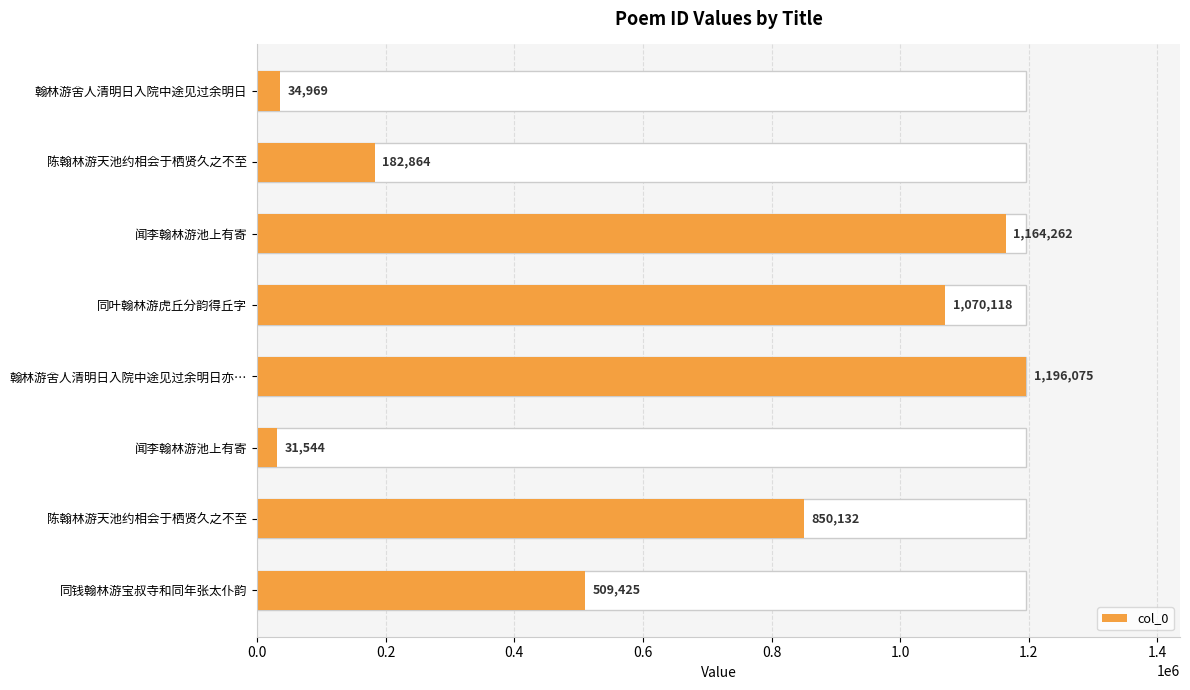

How many data points are less than 850132?

4